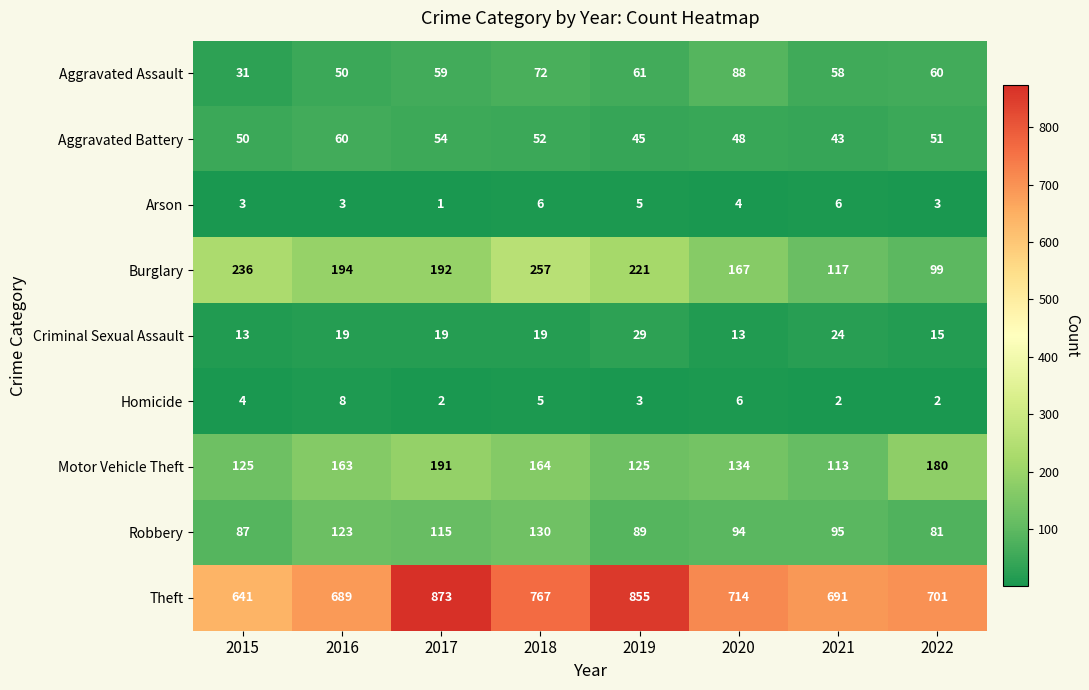

What is the spread (max minus min) of values at 2015?

638